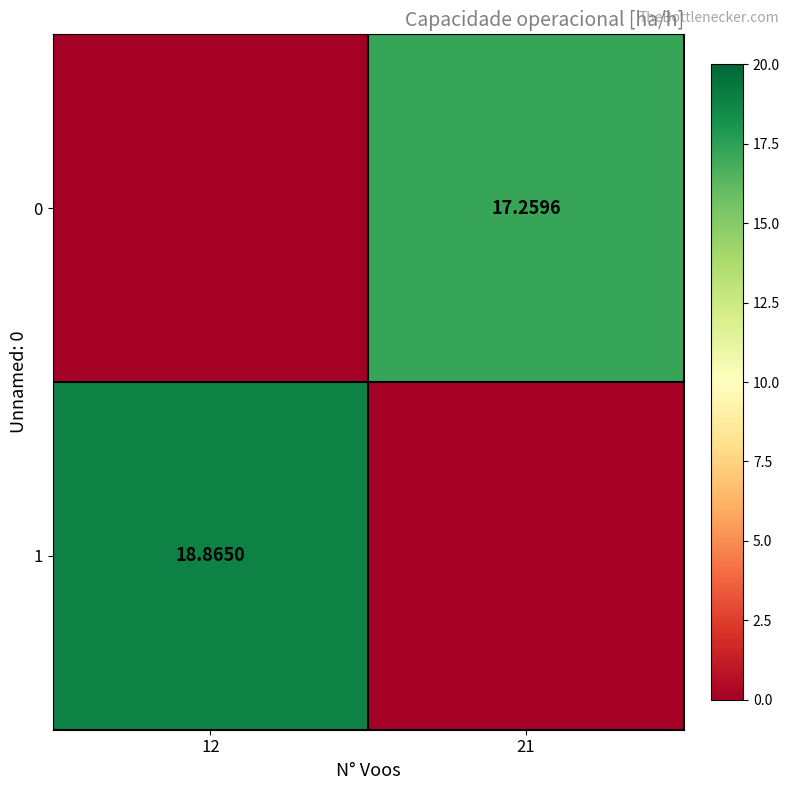

Is the value of 0 at 21 greater than the value of 1 at 12?

No